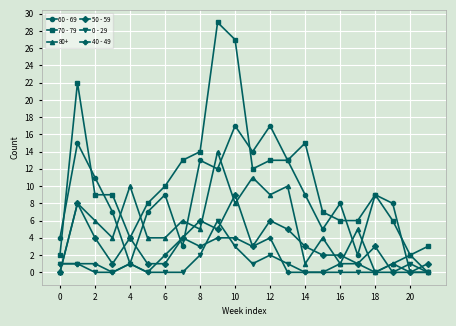

Rank the series by their maximum value, from highest to lowest.

70 - 79, 60 - 69, 80+, 50 - 59, 0 - 29, 40 - 49